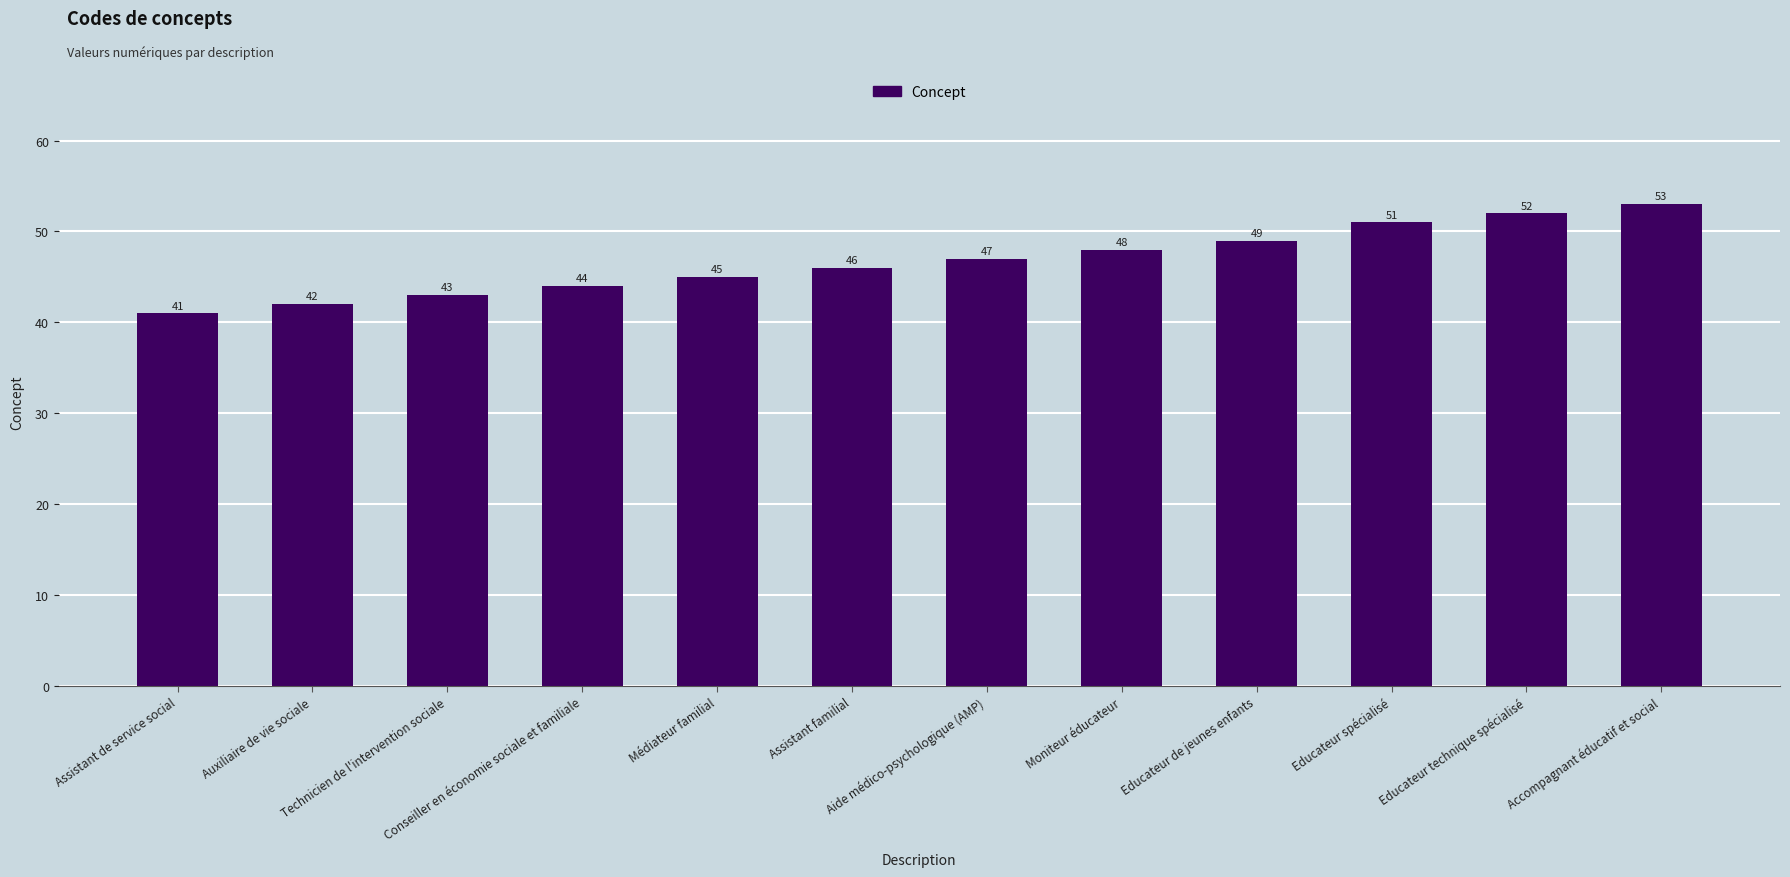

List the labels in order of value, smallest first.

Assistant de service social, Auxiliaire de vie sociale, Technicien de l'intervention sociale, Conseiller en économie sociale et familiale, Médiateur familial, Assistant familial, Aide médico-psychologique (AMP), Moniteur éducateur, Educateur de jeunes enfants, Educateur spécialisé, Educateur technique spécialisé, Accompagnant éducatif et social